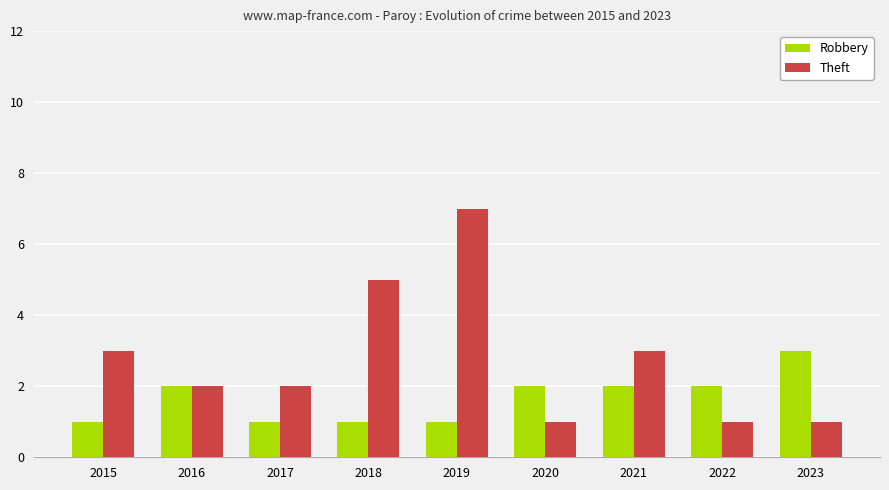

The Robbery series shows 1 at 2016. True or false?

False